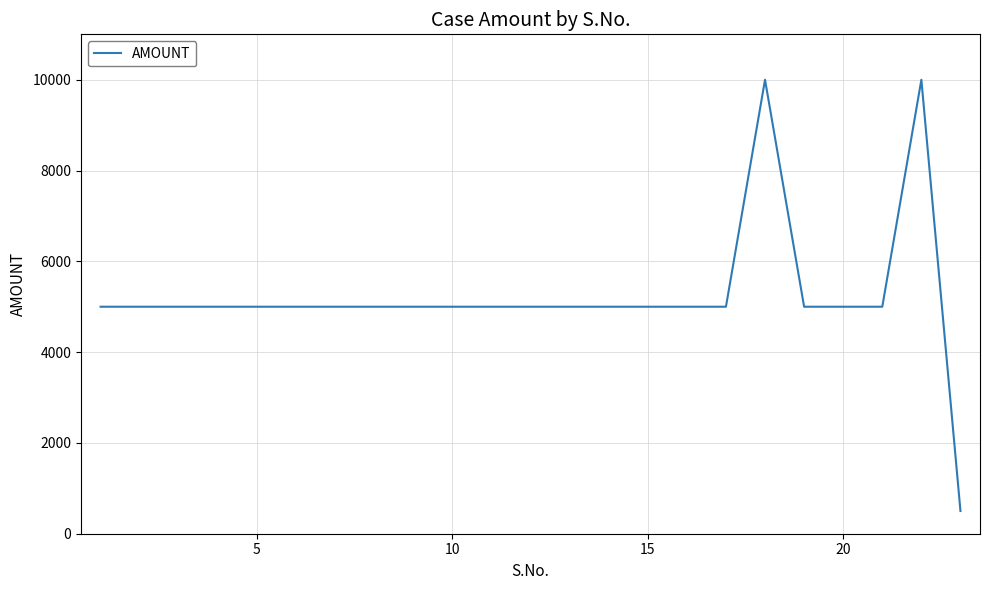

Is this an area chart (filled region under the line)?

No